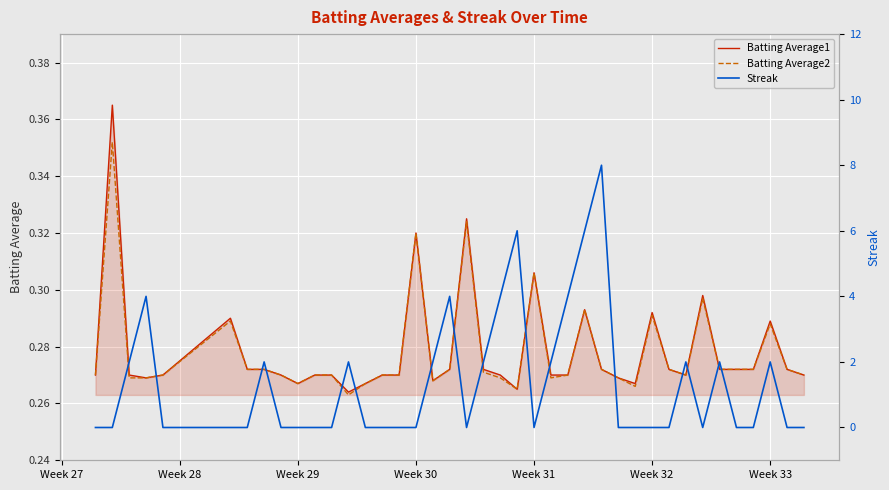

True or false: Batting Average1 and Streak intersect in this chart.

True